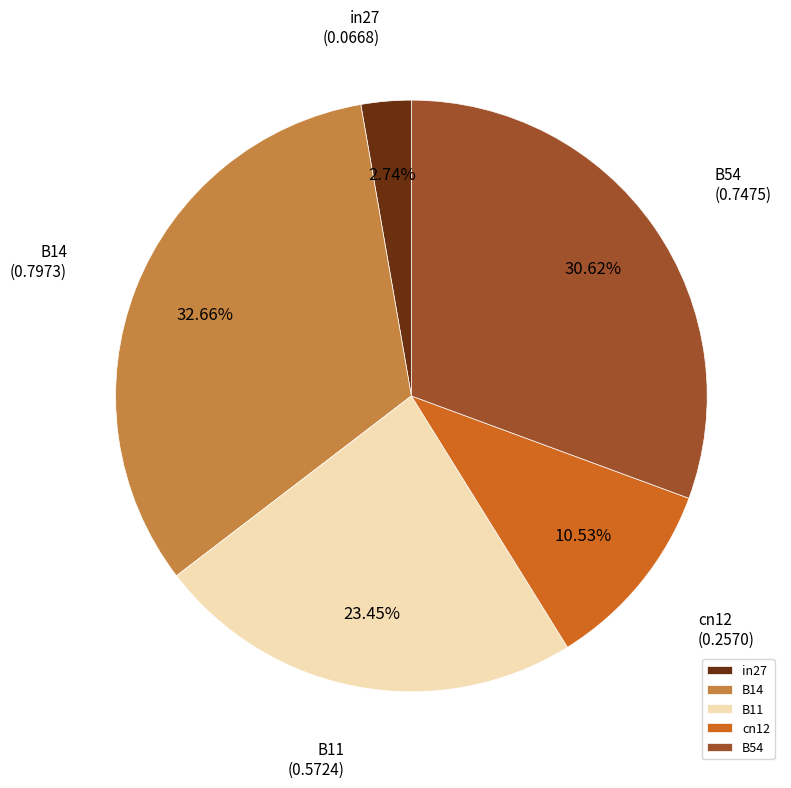

Combined, what portion of the pie is in27 and B14?

35.4%